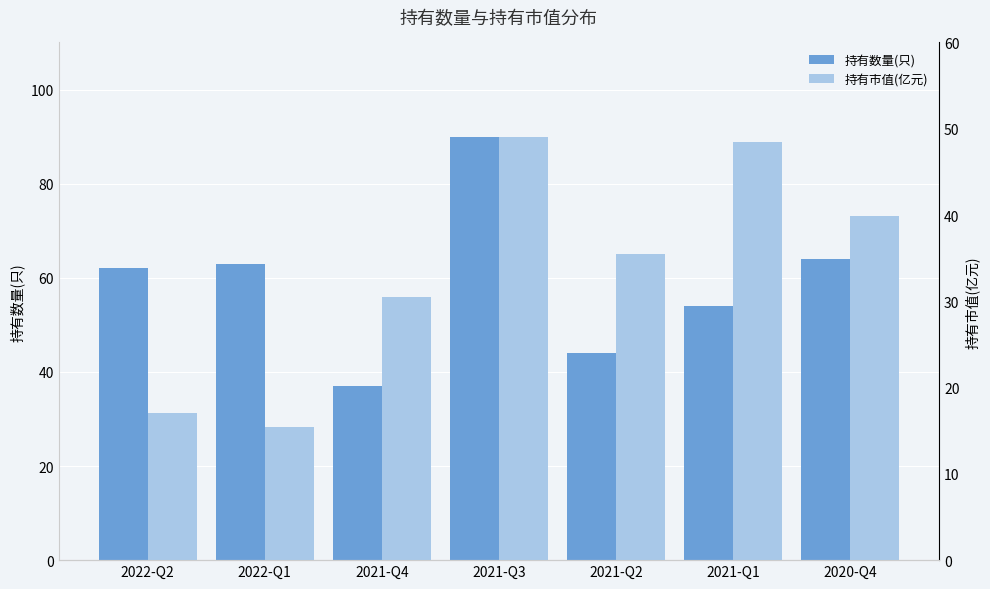

How many bars are there in each group?

2